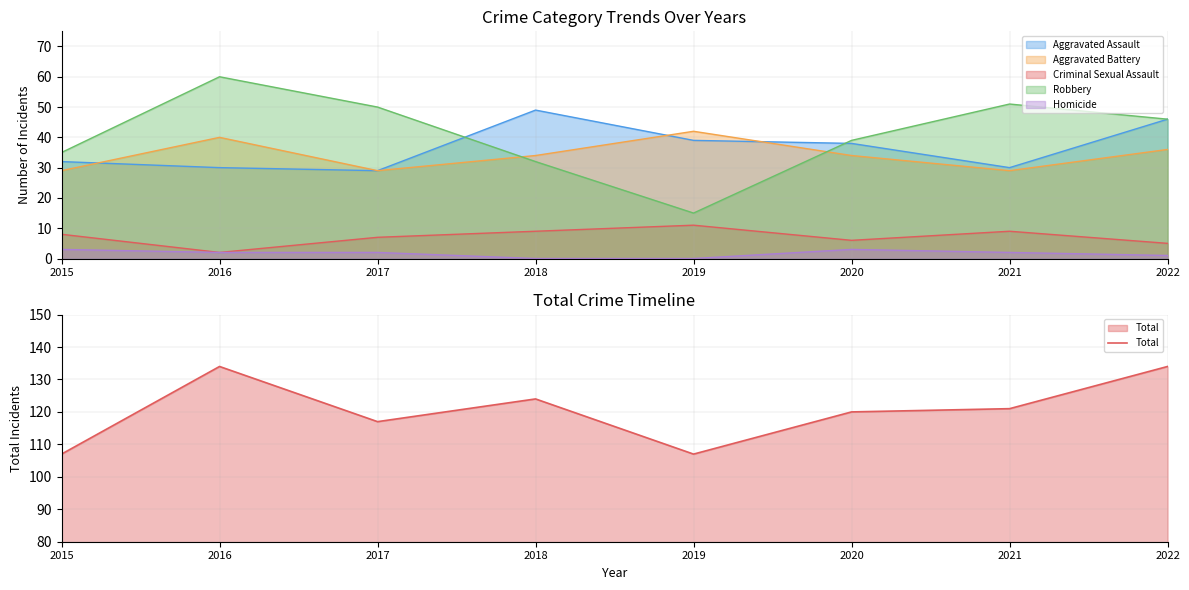

Which label corresponds to the smallest value in the chart?

2015